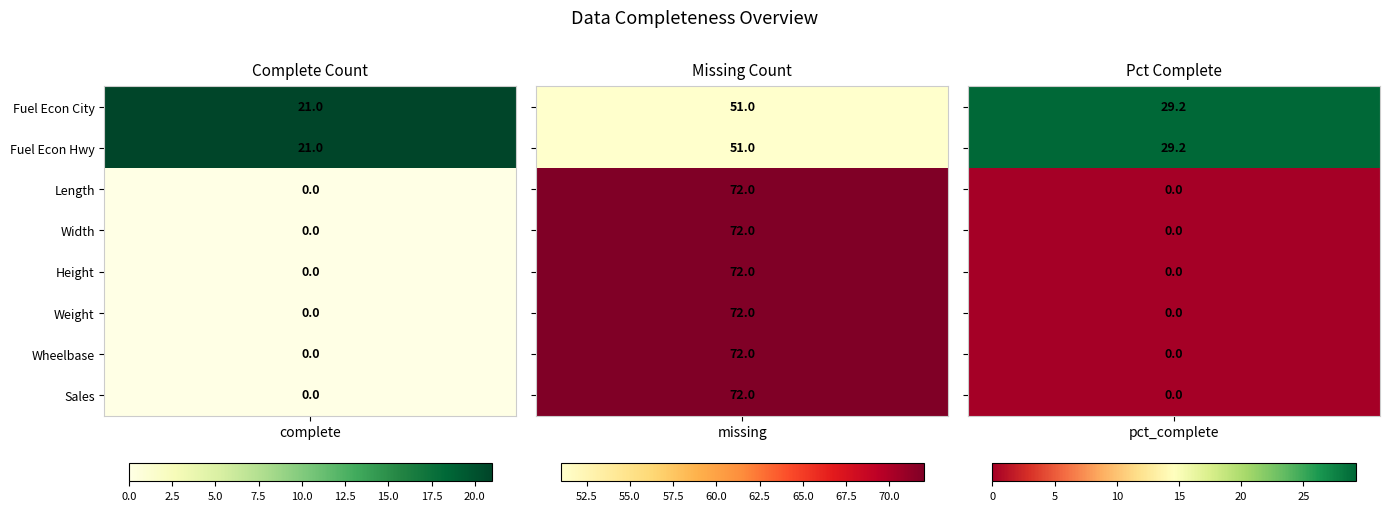

At how many categories does at least one series exceed 6?

3